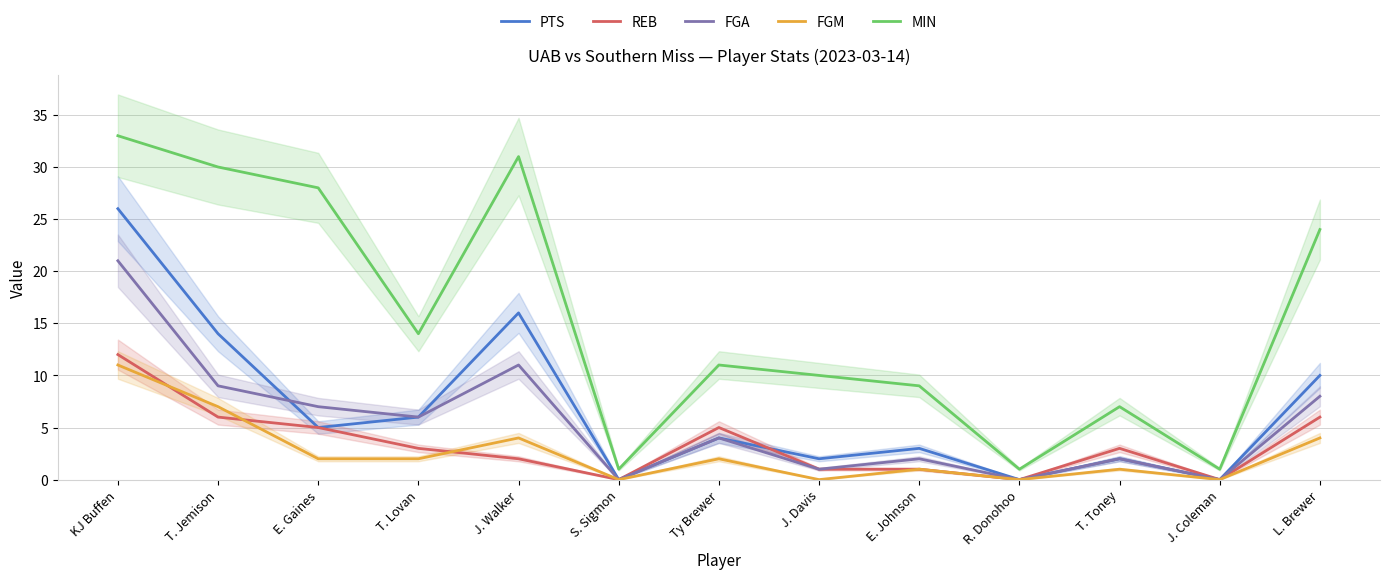

What is the label of the 5th point from the right?

E. Johnson